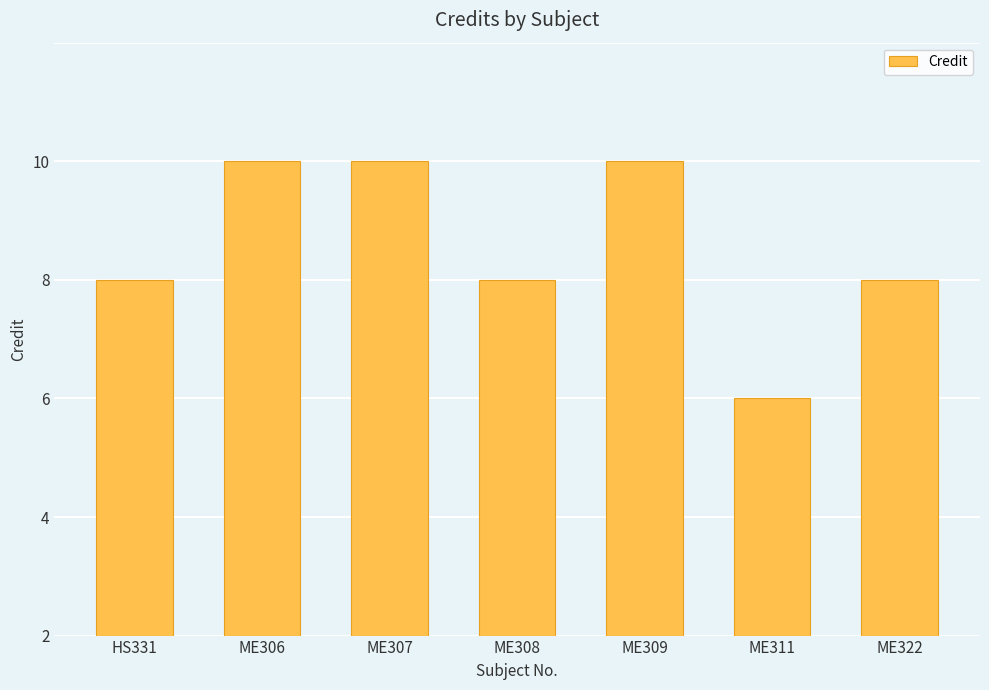

Which category has the lowest value across all series?

ME311